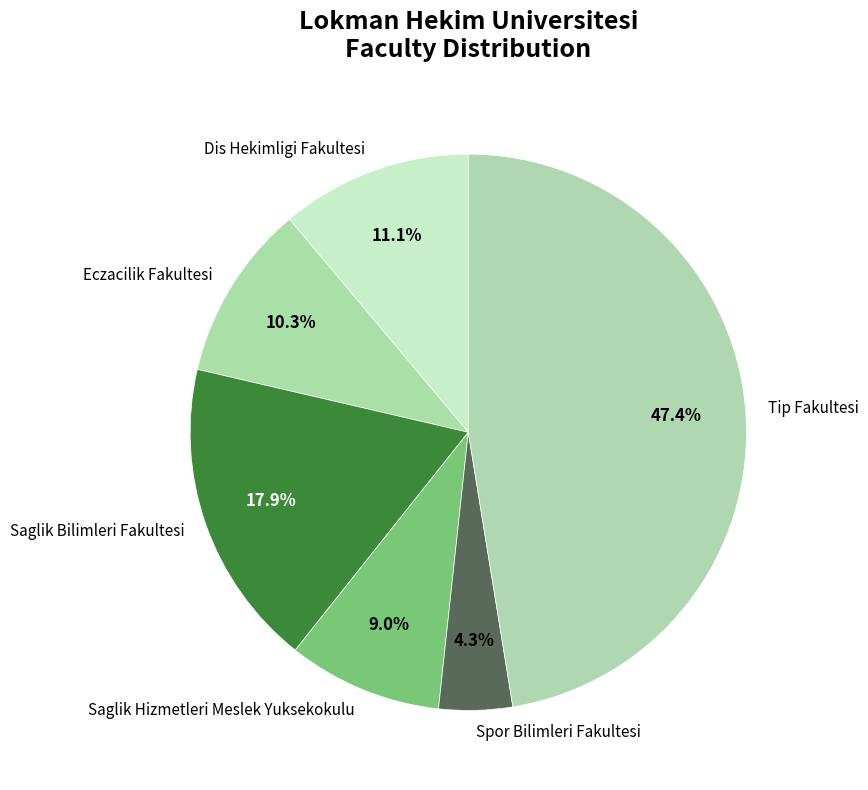

To the nearest percent, what is the difference between the largest and smallest slice percentages?

43%